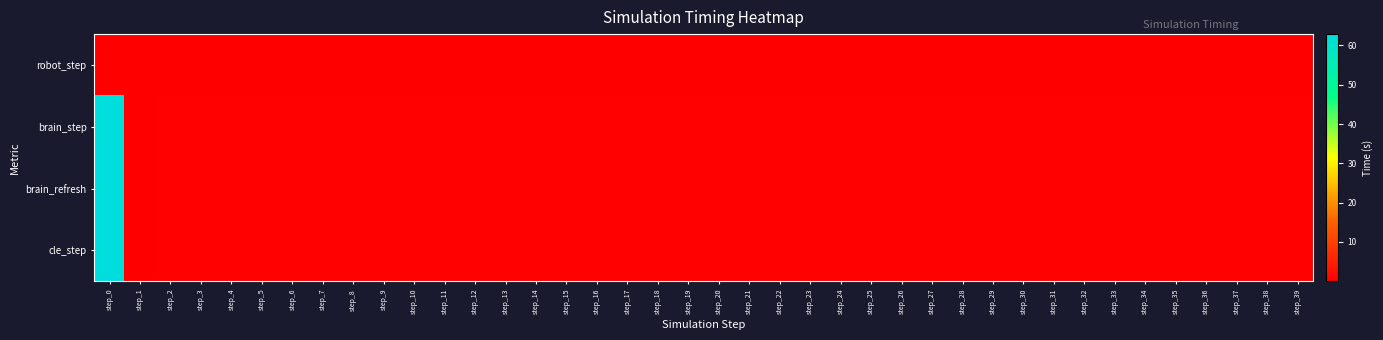

Rank the series at step_12 from highest to lowest value.

cle_step, brain_refresh, brain_step, robot_step